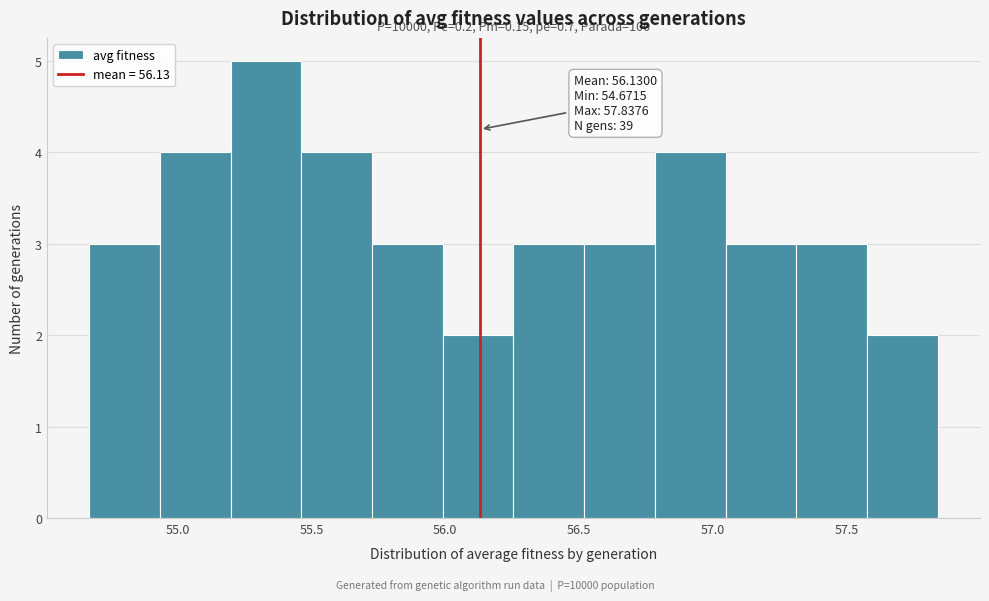

Which range on the x-axis has the tallest bar?

55.20 to 55.45